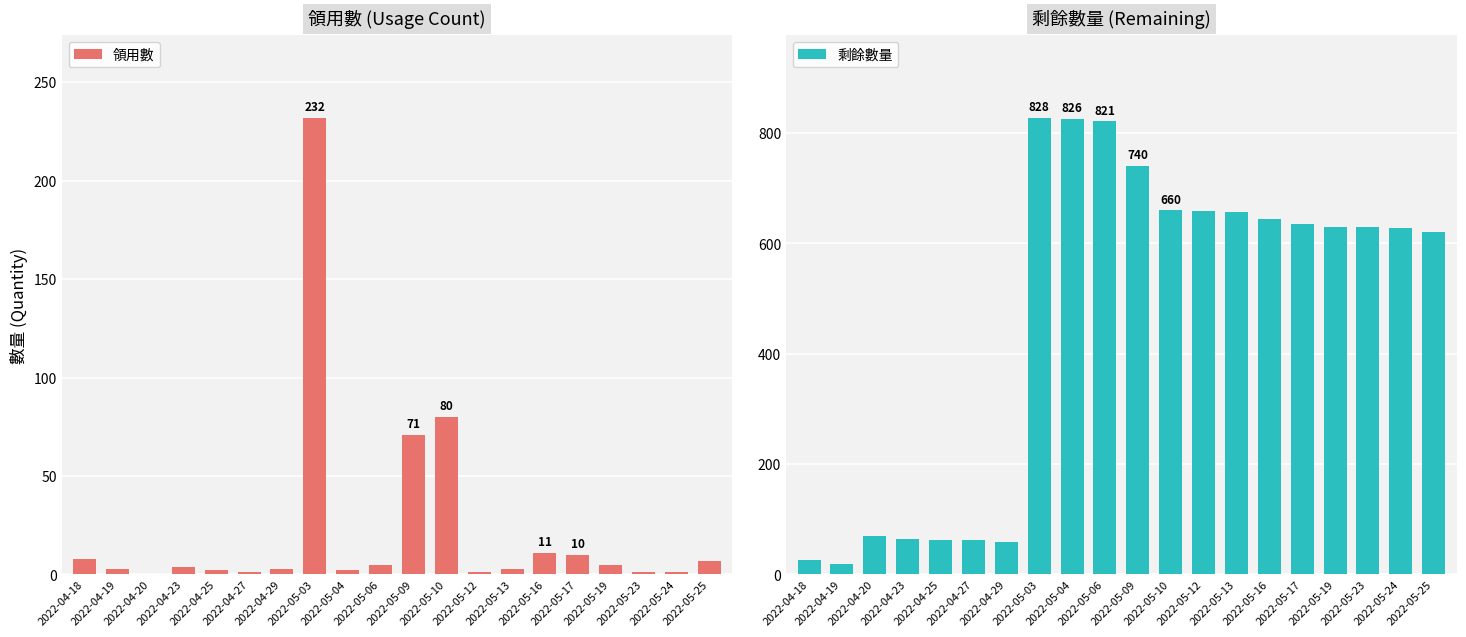

What is the total value across all series at 2022-05-09?

811